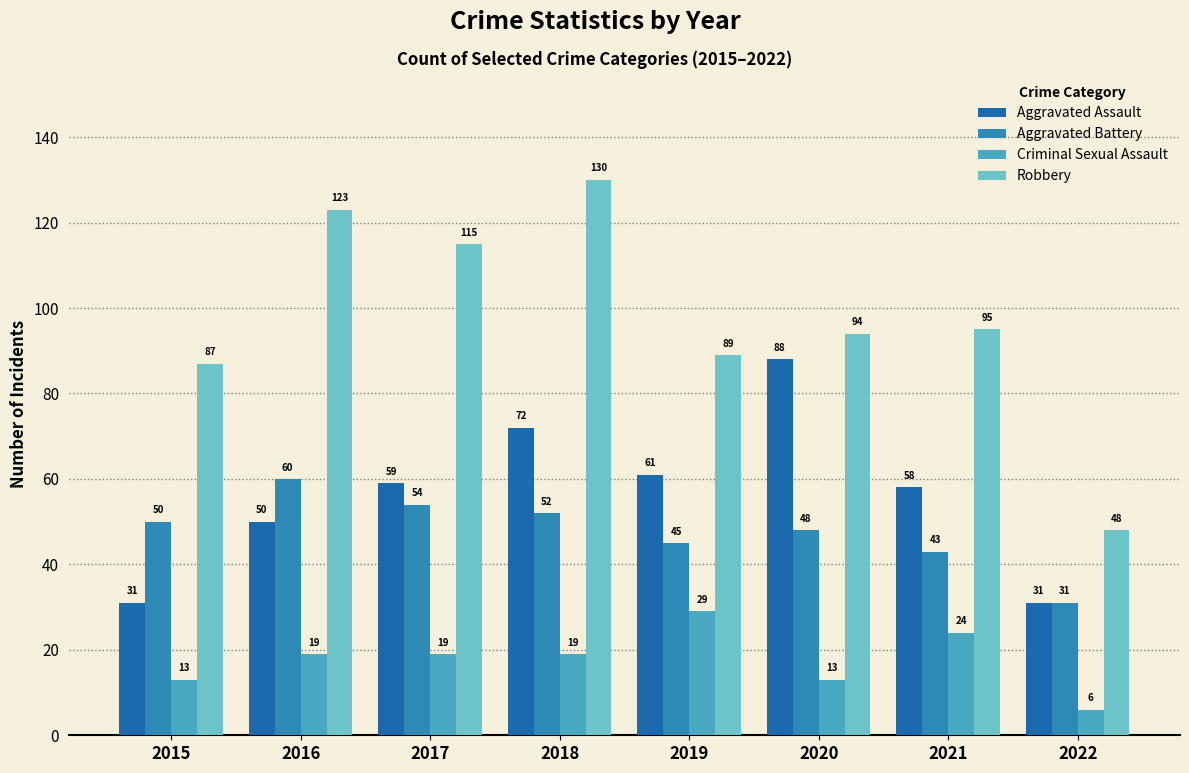

The value of Criminal Sexual Assault at 2016 is 32. True or false?

False